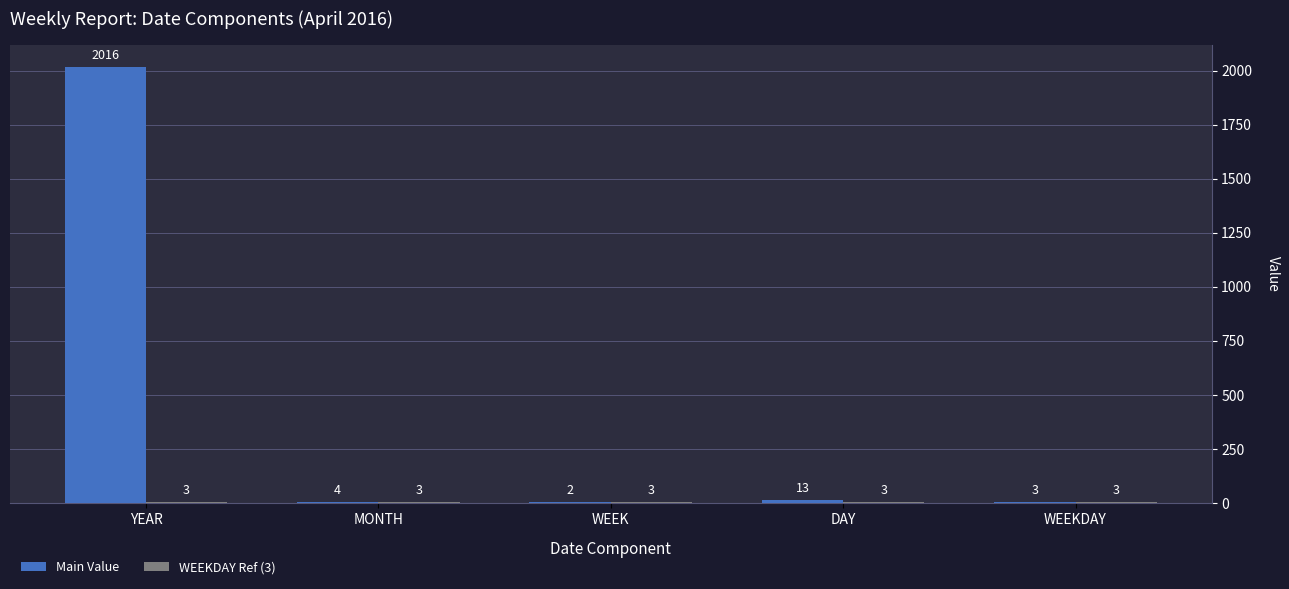

Read the Main Value value at YEAR, to the nearest 50.

2000